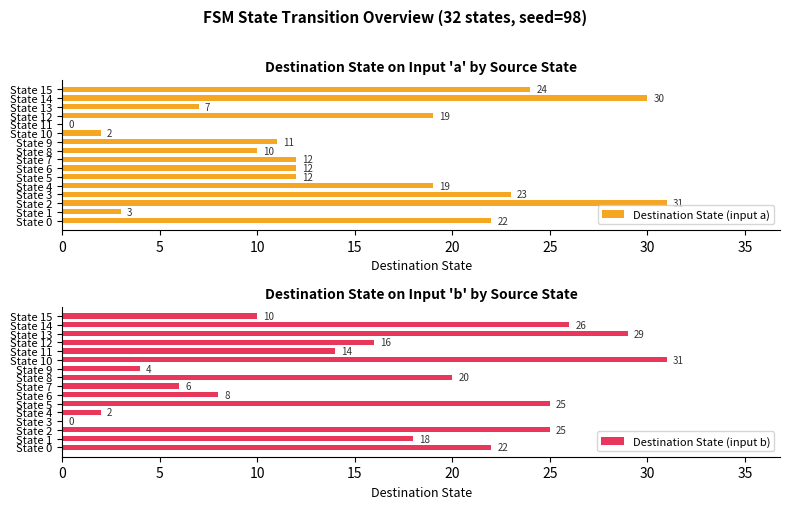

At which label does Destination State (input a) reach its peak?

State 2